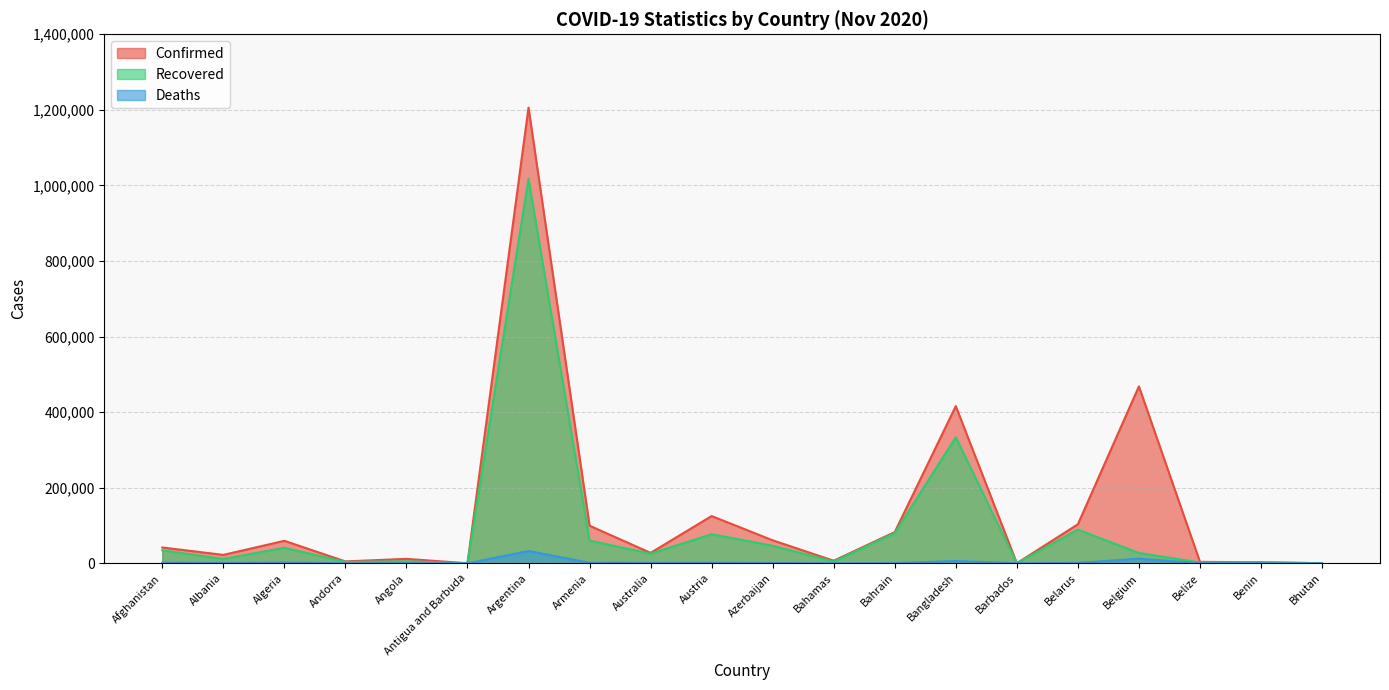

How many data points in Recovered are less than 27334?

10